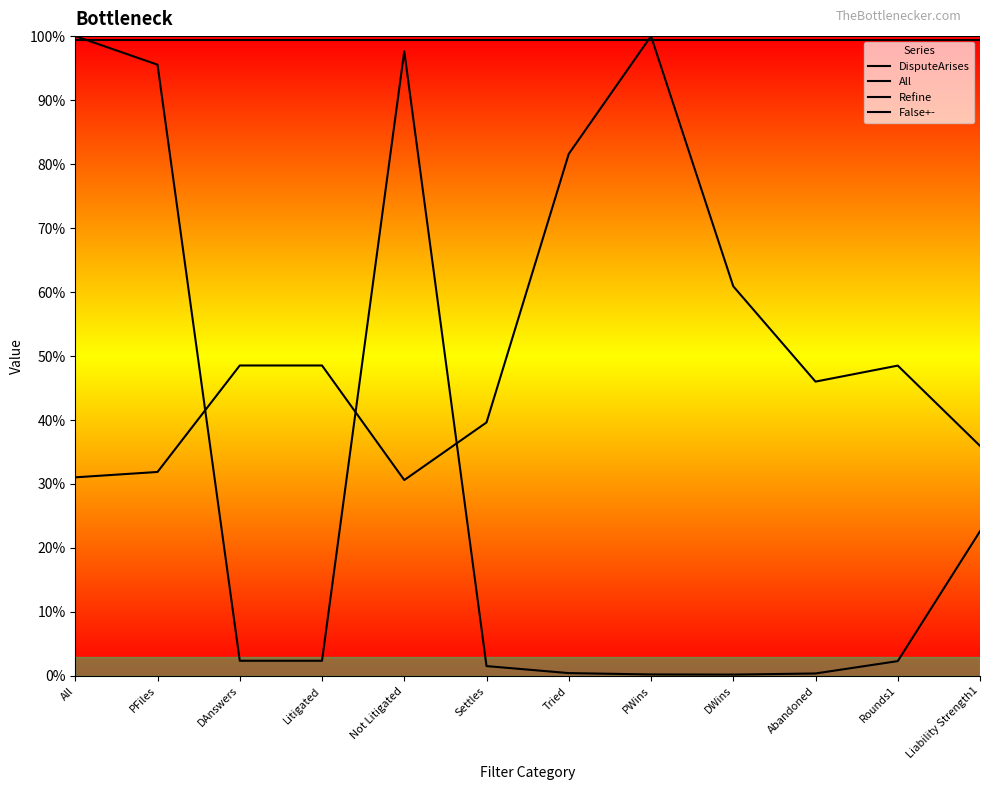

Which series has the largest total across all categories?

DisputeArises